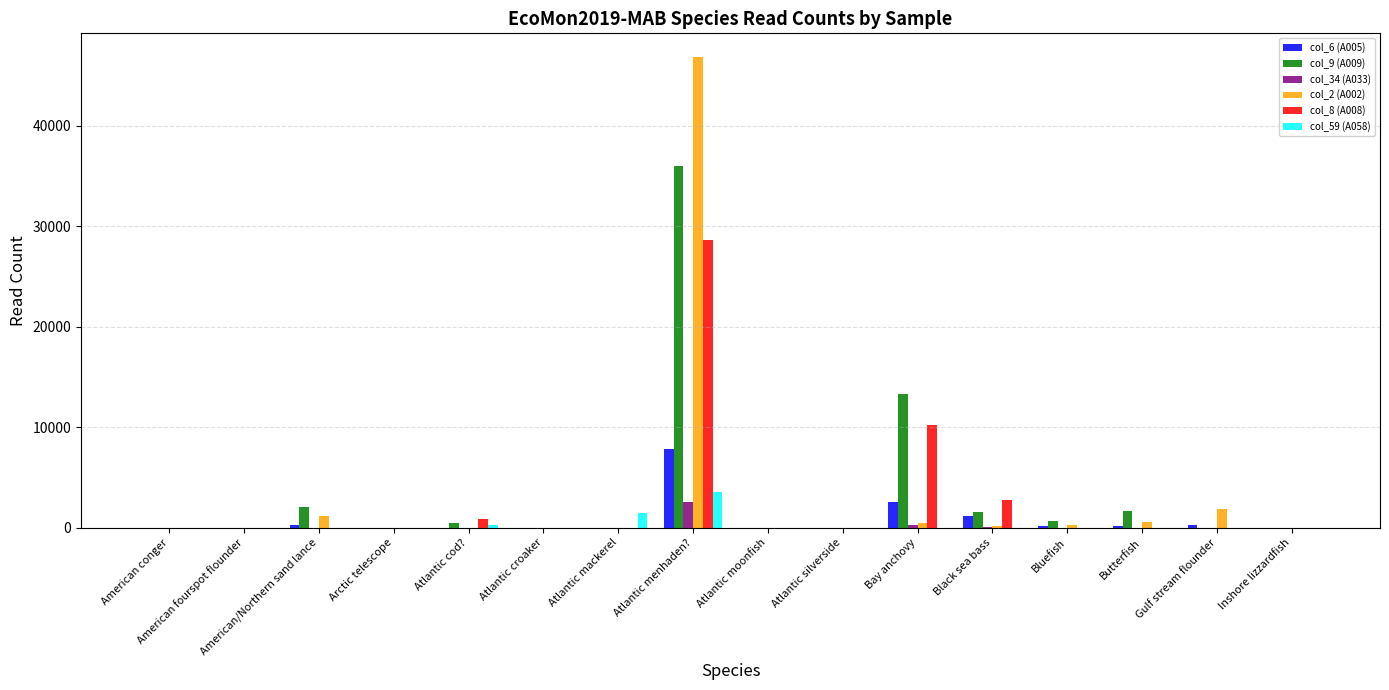

What are all the series names shown in the legend?

col_6 (A005), col_9 (A009), col_34 (A033), col_2 (A002), col_8 (A008), col_59 (A058)